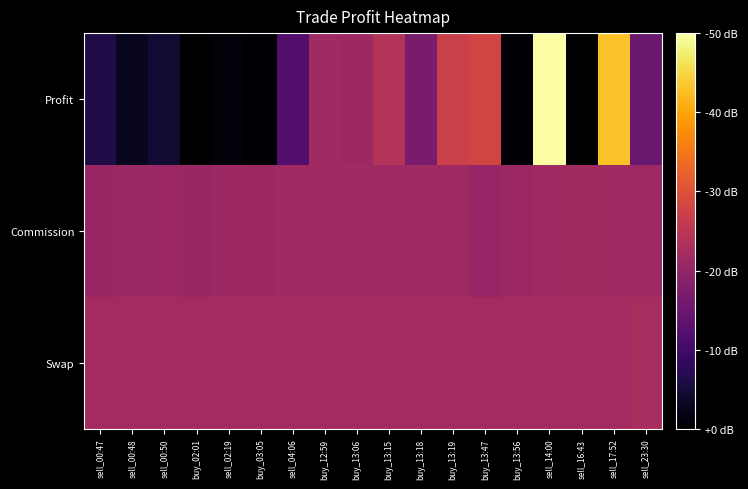

What is the spread (max minus min) of values at sell_04:06?

129.6